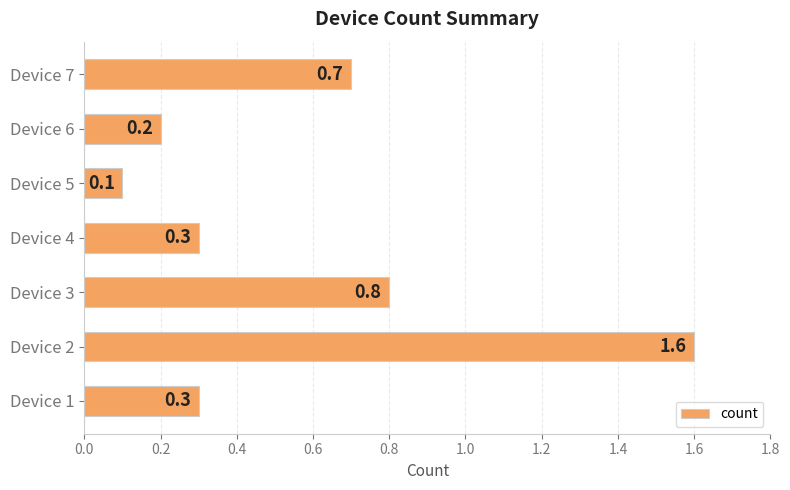

Which category has the lowest value across all series?

Device 5